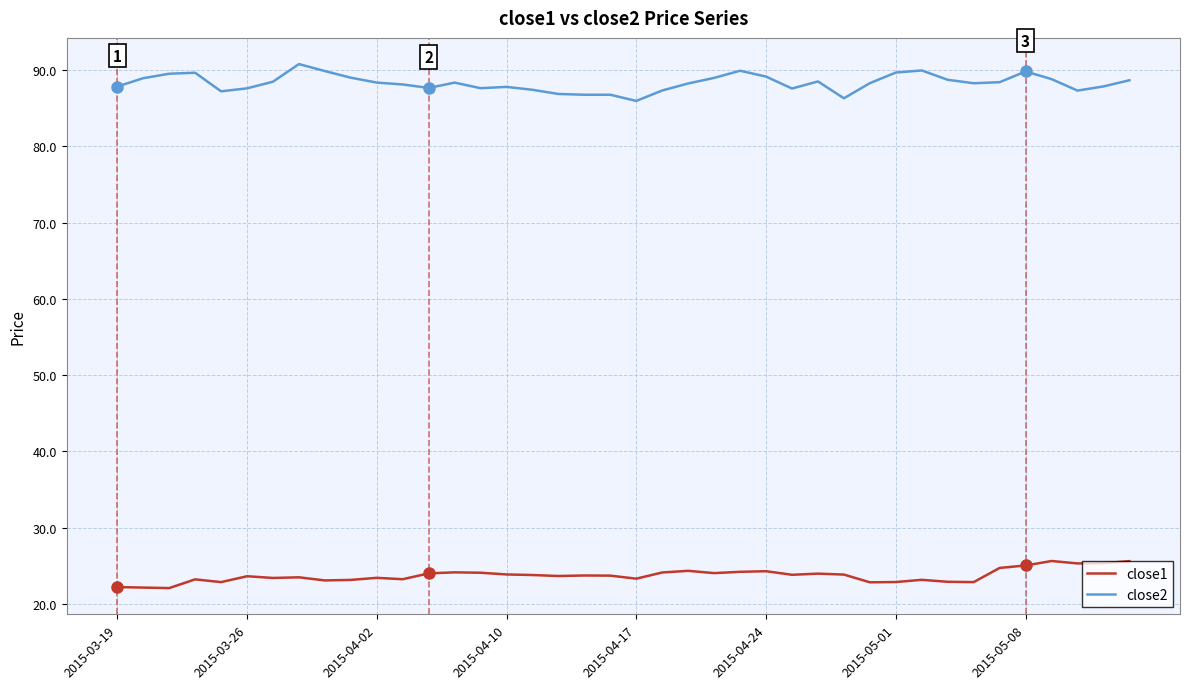

True or false: close1 and close2 intersect in this chart.

False